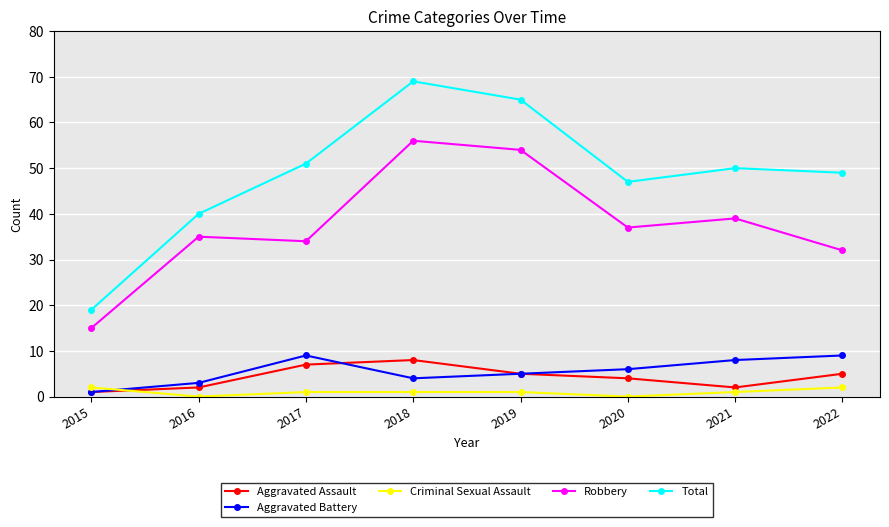

The Total series shows 21 at 2018. True or false?

False